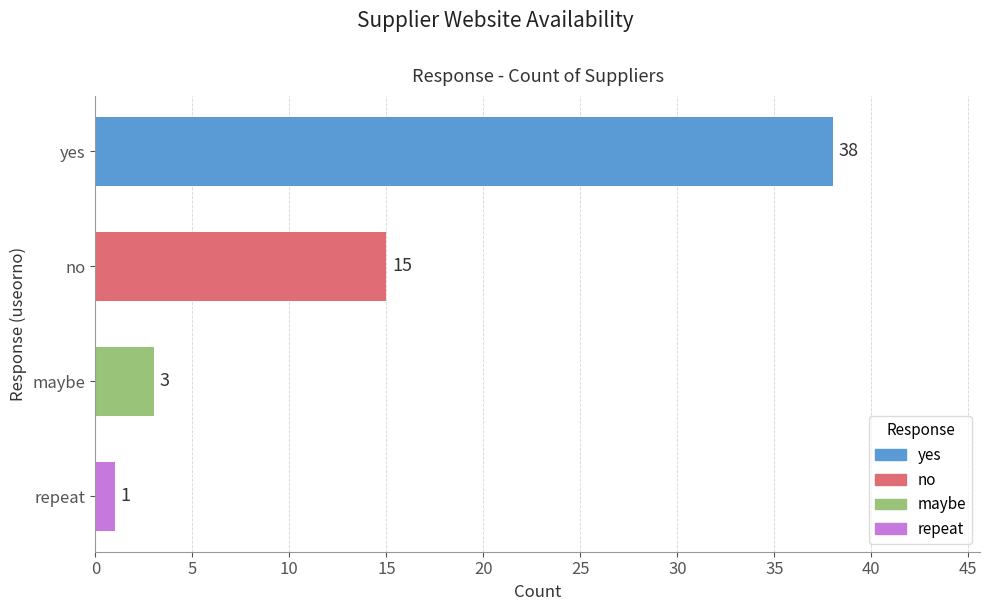

What is the sum of all values?

57